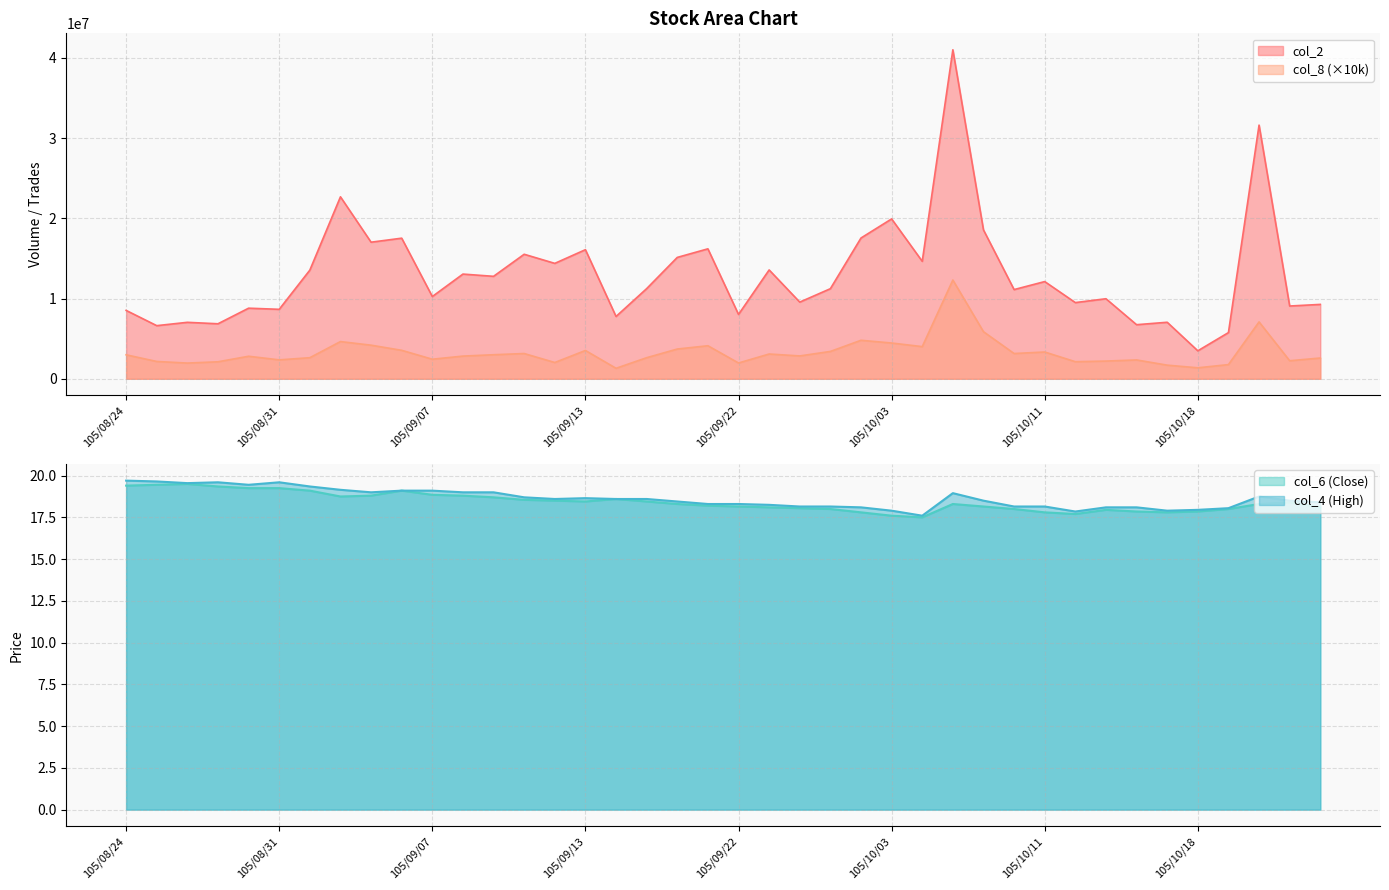

What is the label of the 24th point from the left?

105/09/29